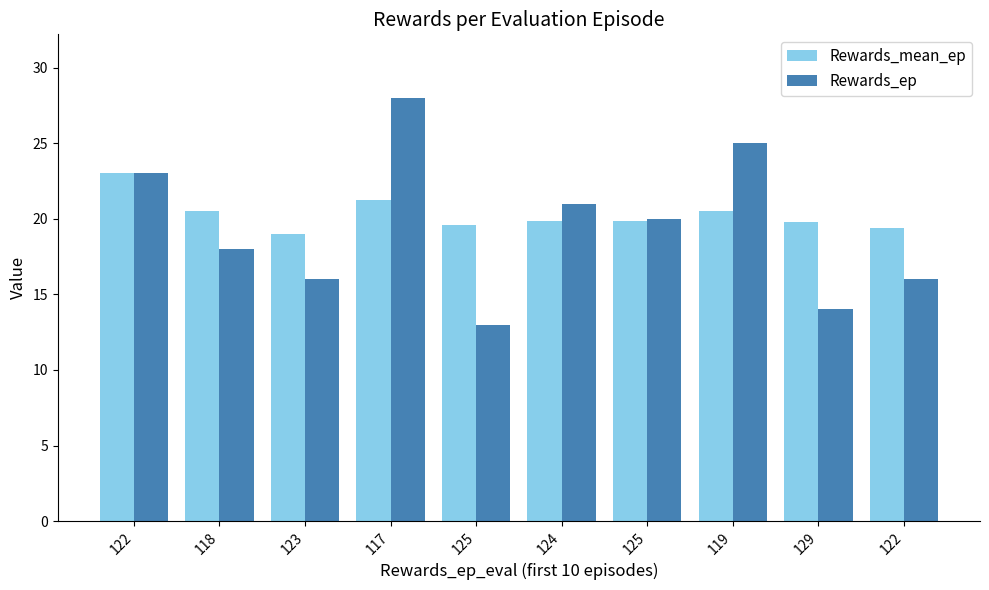

Rank the series by their maximum value, from highest to lowest.

Rewards_ep, Rewards_mean_ep